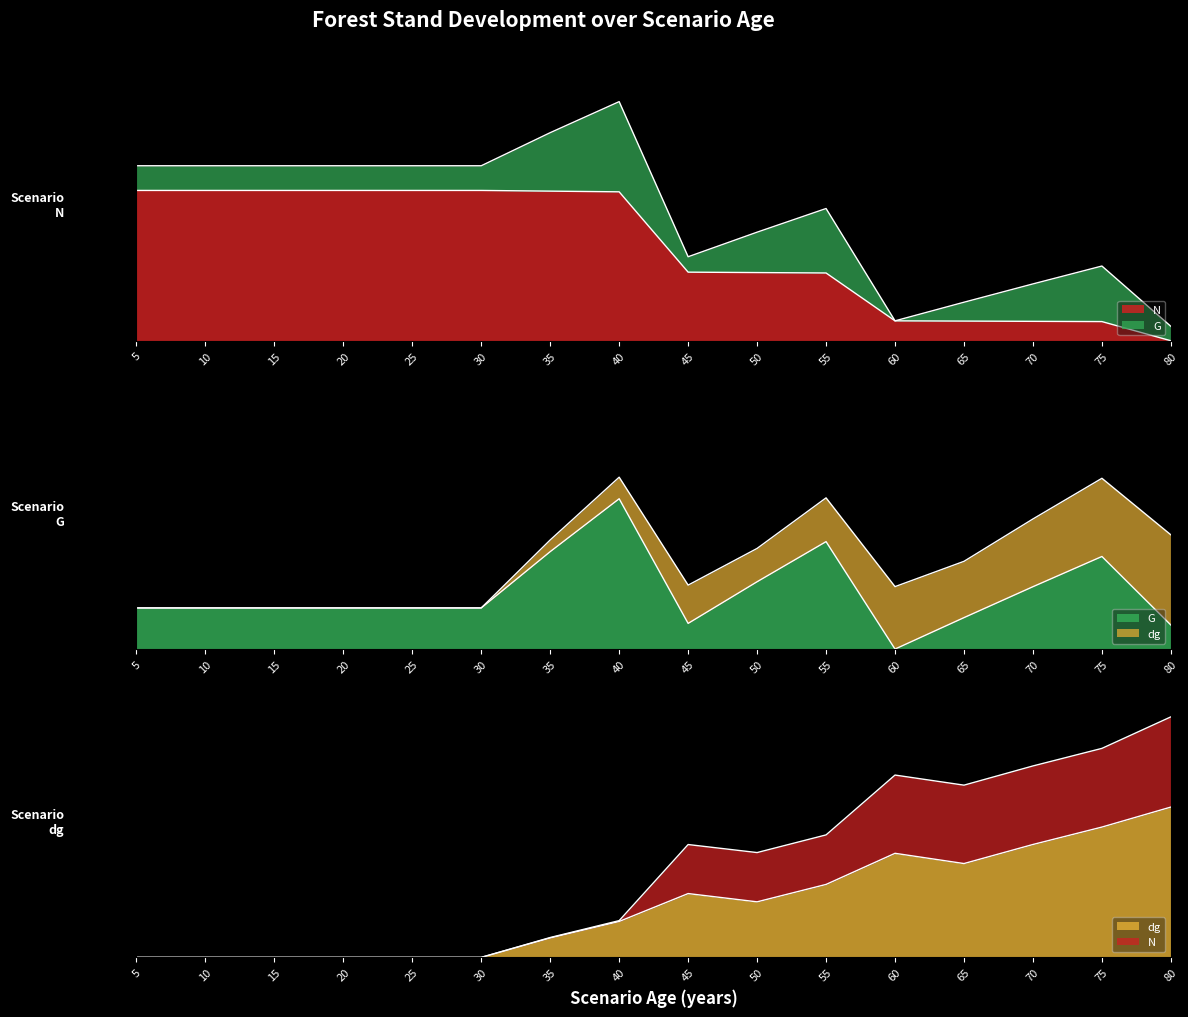

At 35, list the series in order from smallest to largest.

dg, G, N